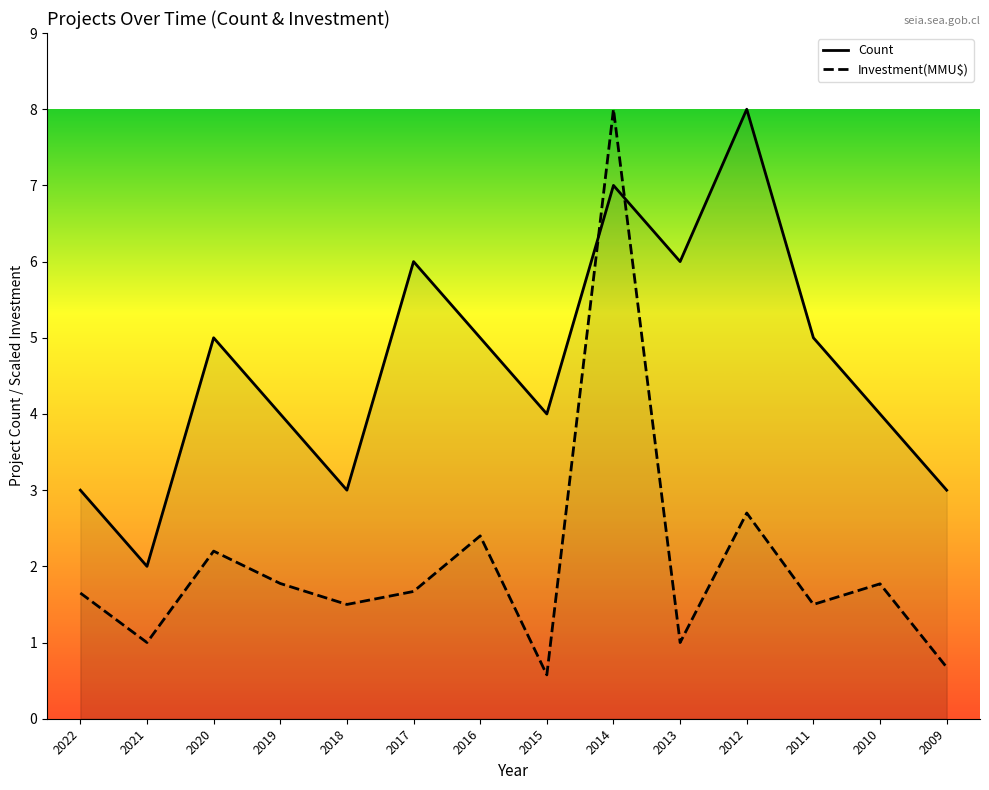

How many series are shown in this chart?

2